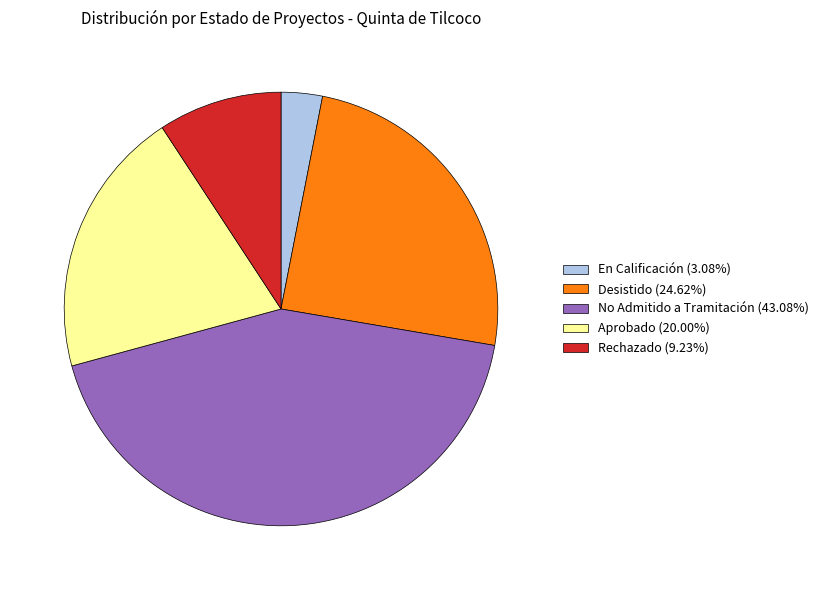

Is there any slice that represents more than half of the pie?

No